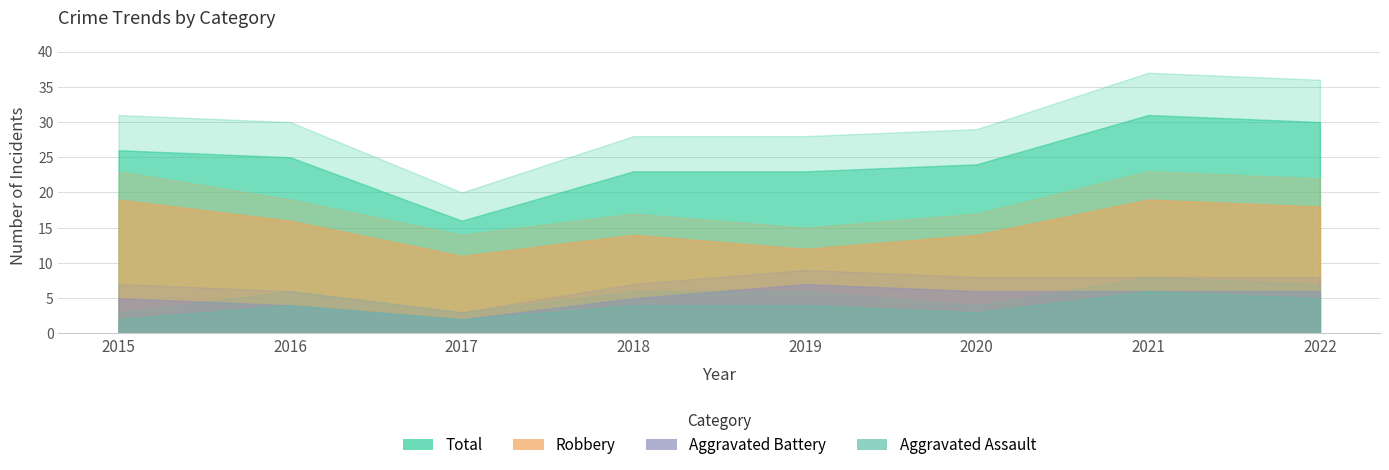

Which series has the largest range (max minus min)?

Total